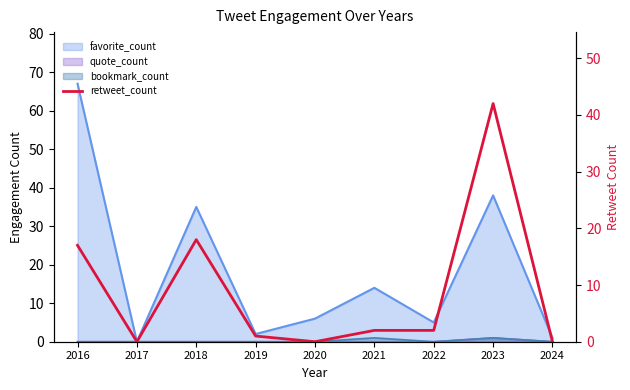

How many positive values are there?

6